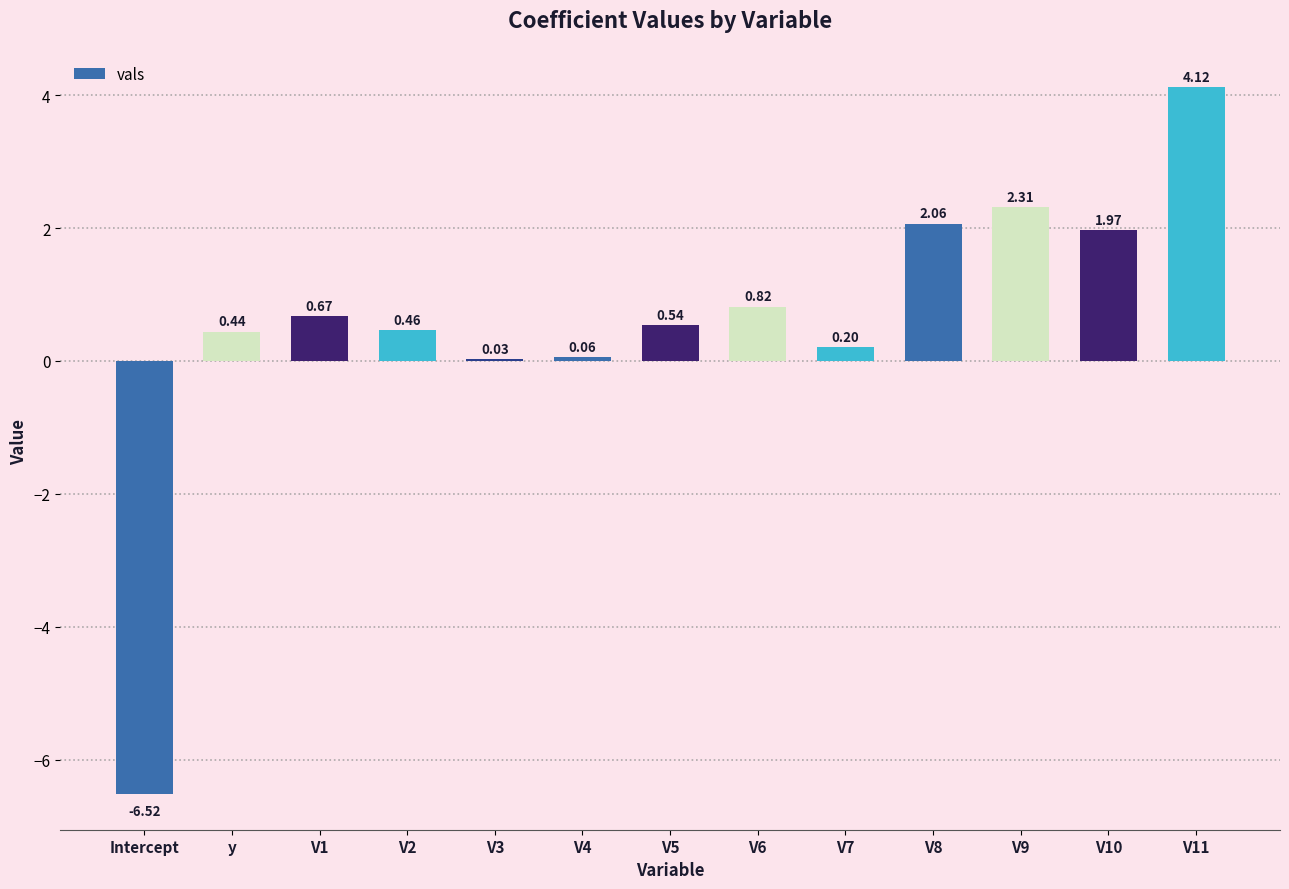

What is the sum of all values?

7.2